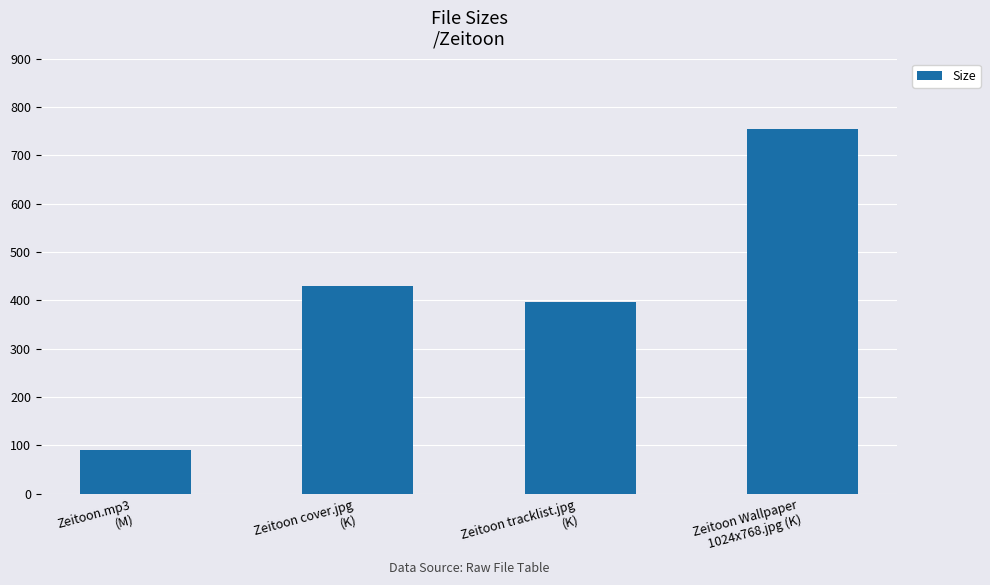

Between Zeitoon Wallpaper
1024x768.jpg (K) and Zeitoon.mp3
(M), which is larger?

Zeitoon Wallpaper
1024x768.jpg (K)